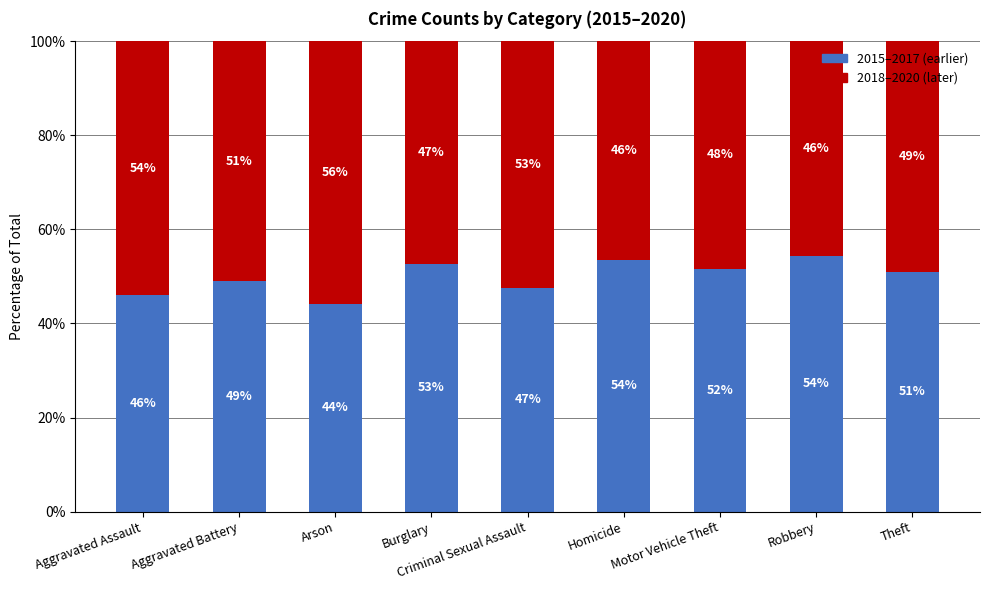

What is the total value across all series at Aggravated Battery?

100.0